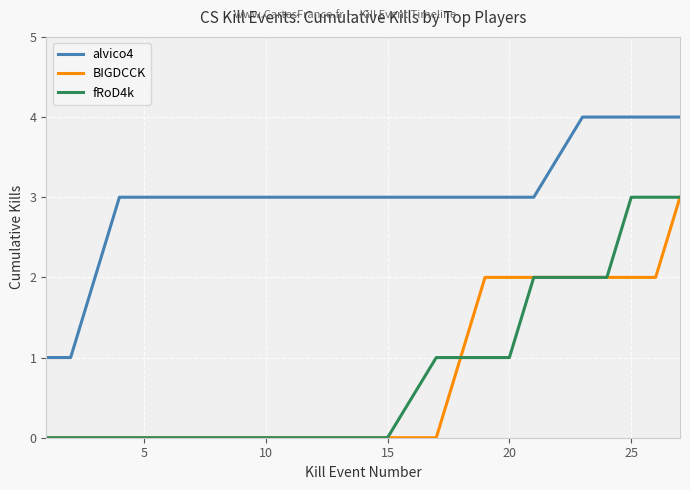

Which series has the largest total across all categories?

alvico4